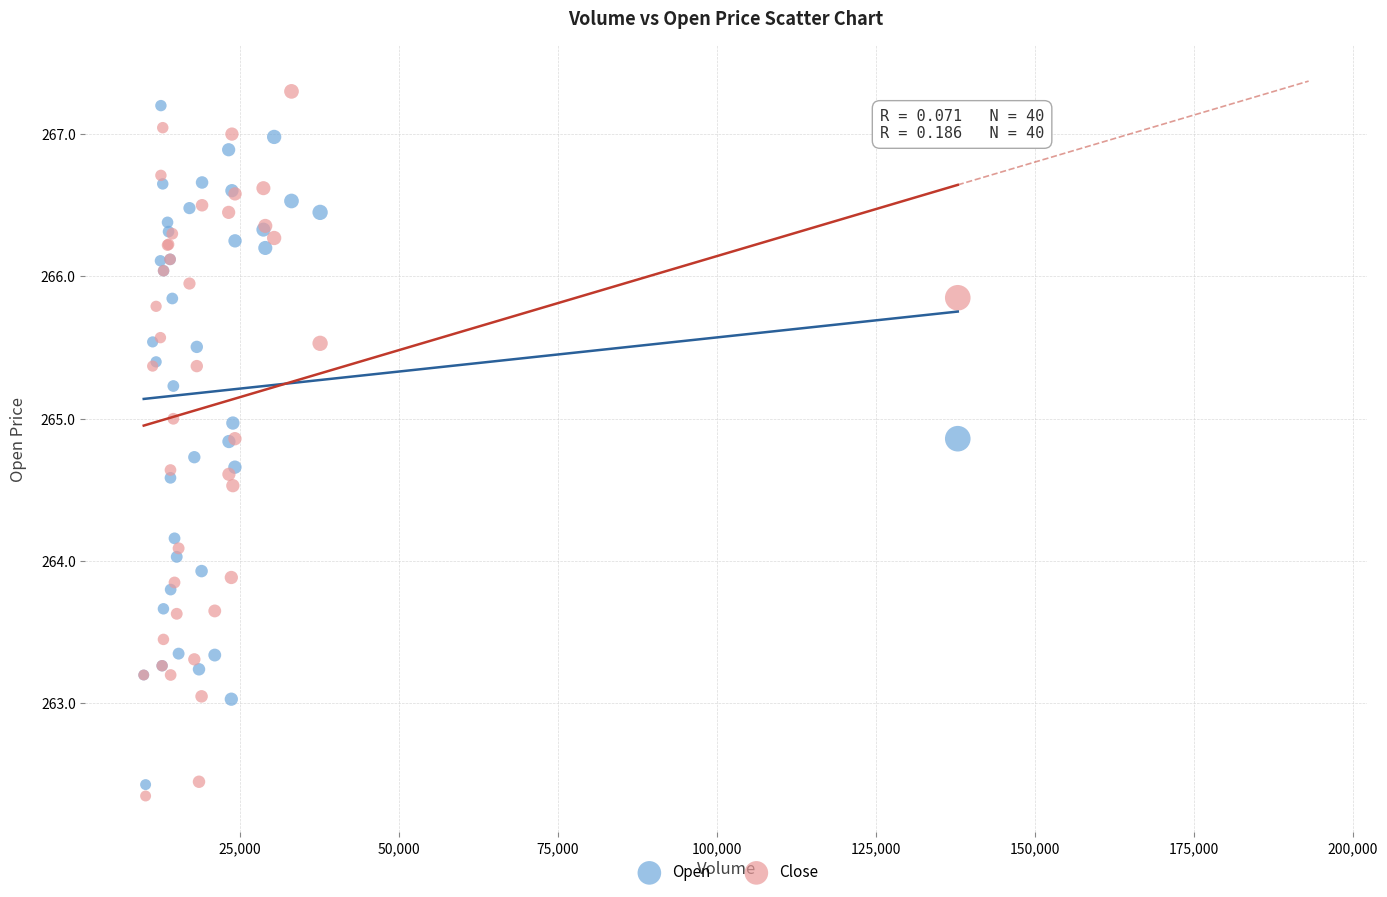

Which series reaches the minimum Y coordinate?

Close